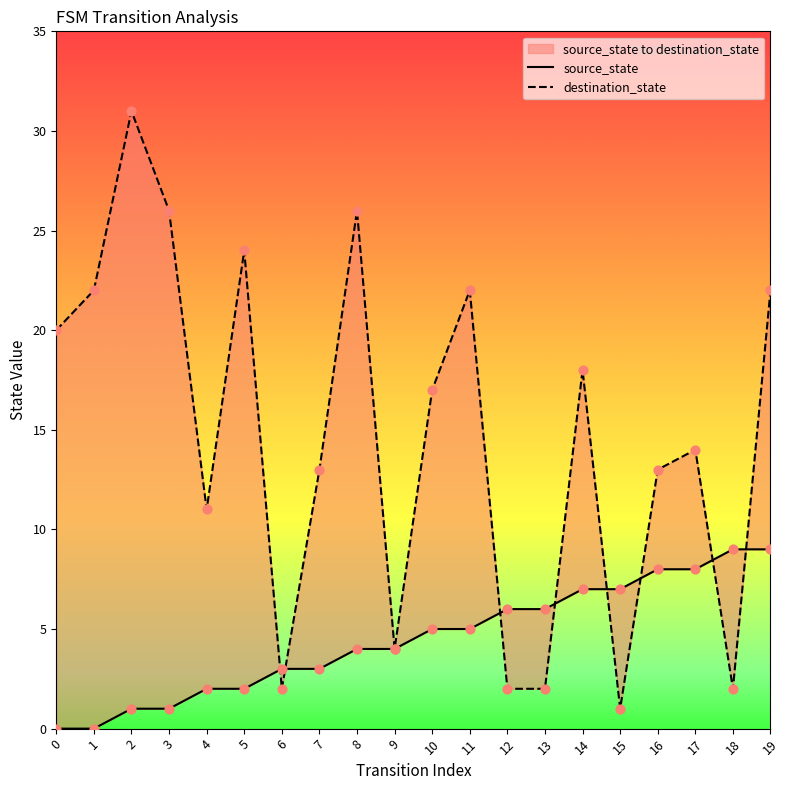

Is the value of source_state at 2 greater than the value of destination_state at 6?

No